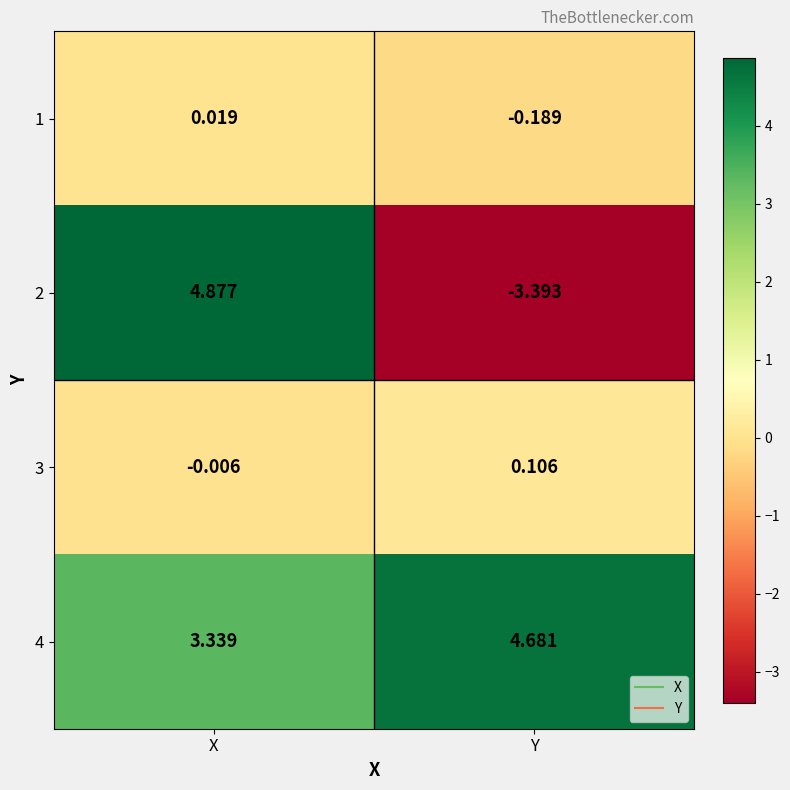

At which label does 4 reach its minimum?

X